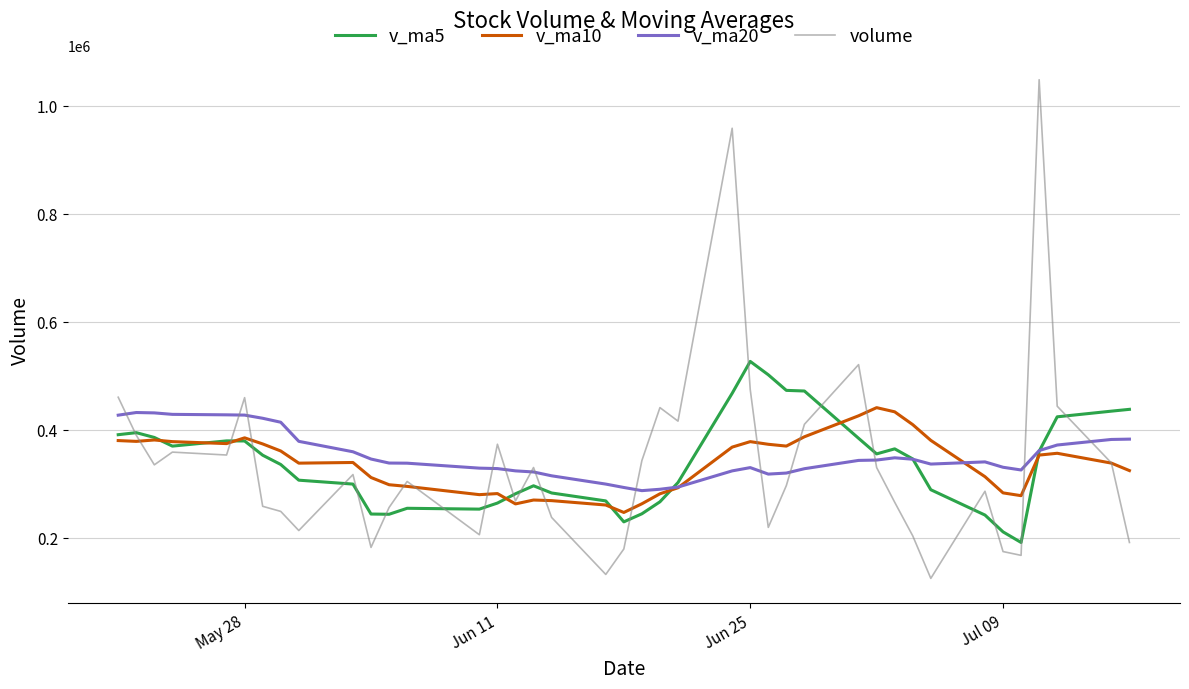

Does the chart have visible grid lines?

Yes